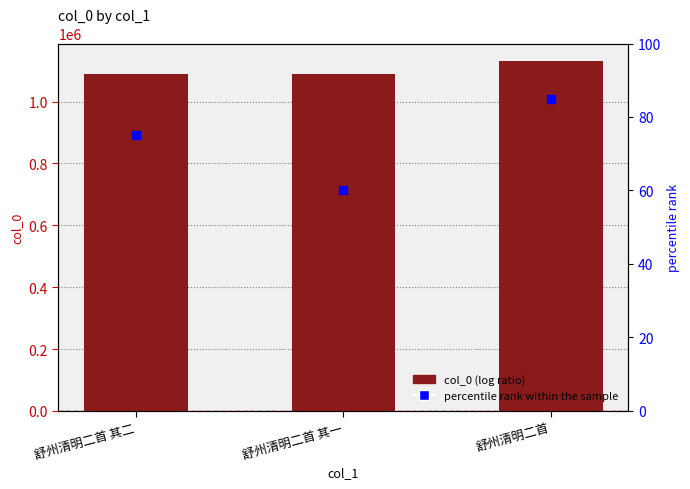

Is the value of col_0 at 舒州清明二首 其二 greater than the value of percentile rank within the sample at 舒州清明二首 其二?

Yes